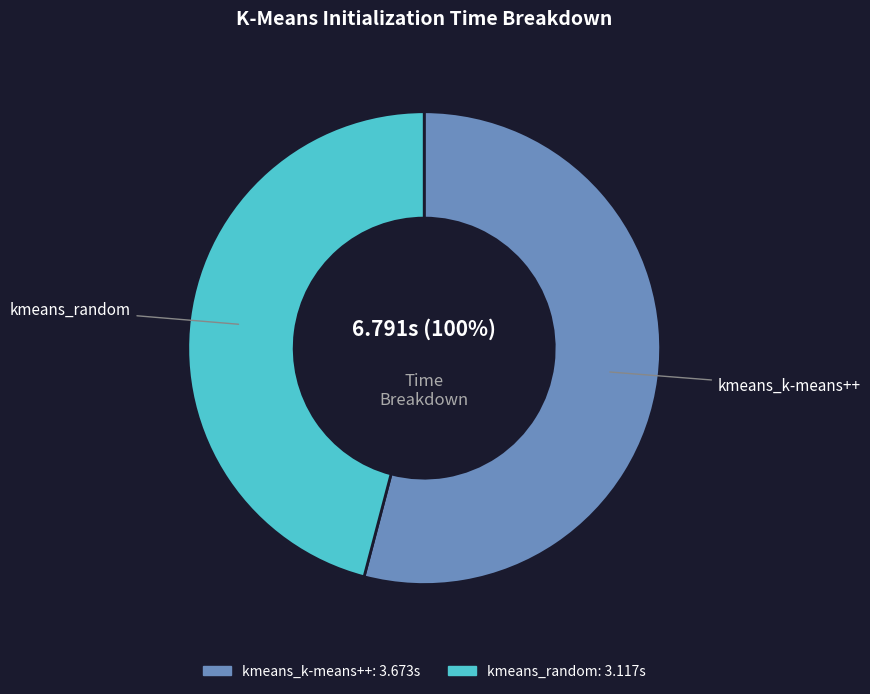

Between kmeans_random and kmeans_k-means++, which is larger?

kmeans_k-means++